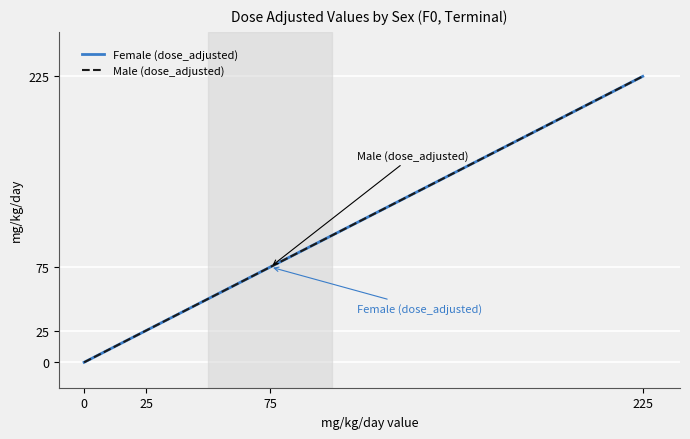

The Male (dose_adjusted) series shows 225 at 225. True or false?

True